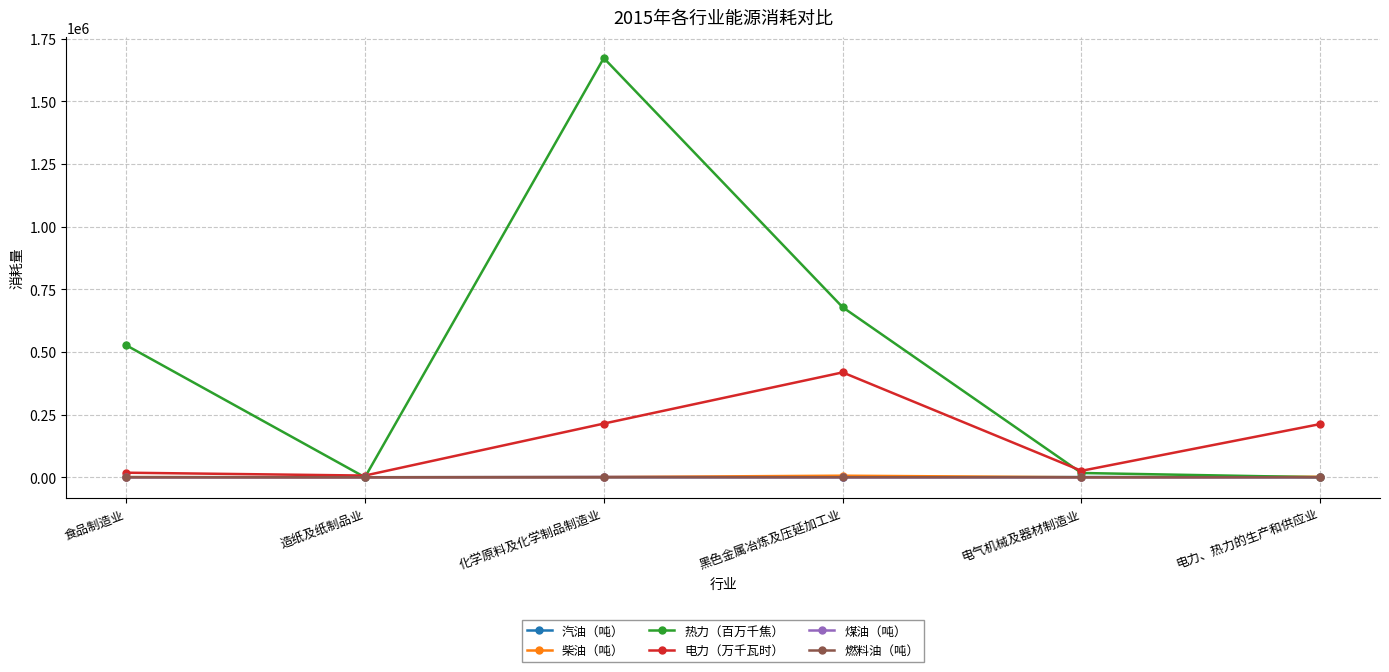

Count the number of categories in the chart.

6